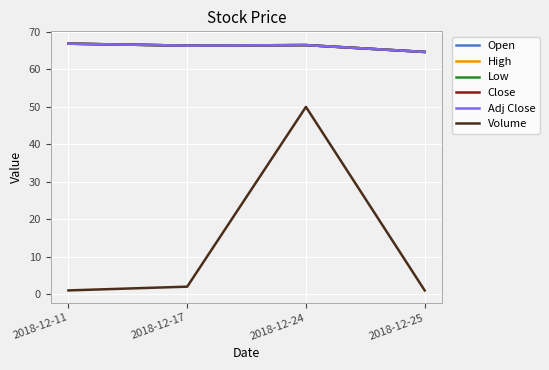

The Volume series shows 2.0 at 2018-12-17. True or false?

True